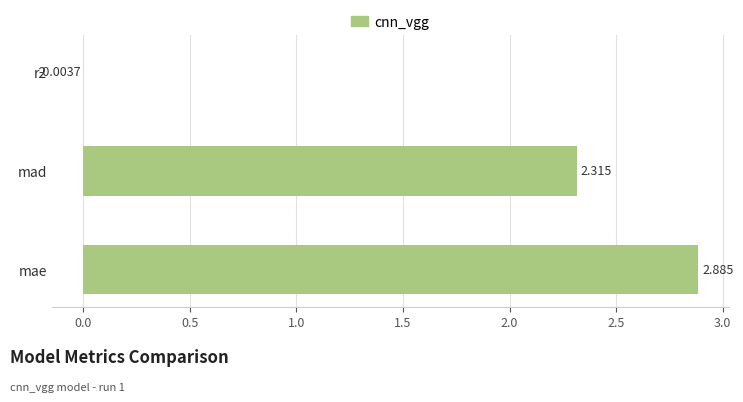

Reading right to left, extract all data points from this chart.

r2=-0.0	mad=2.3	mae=2.9